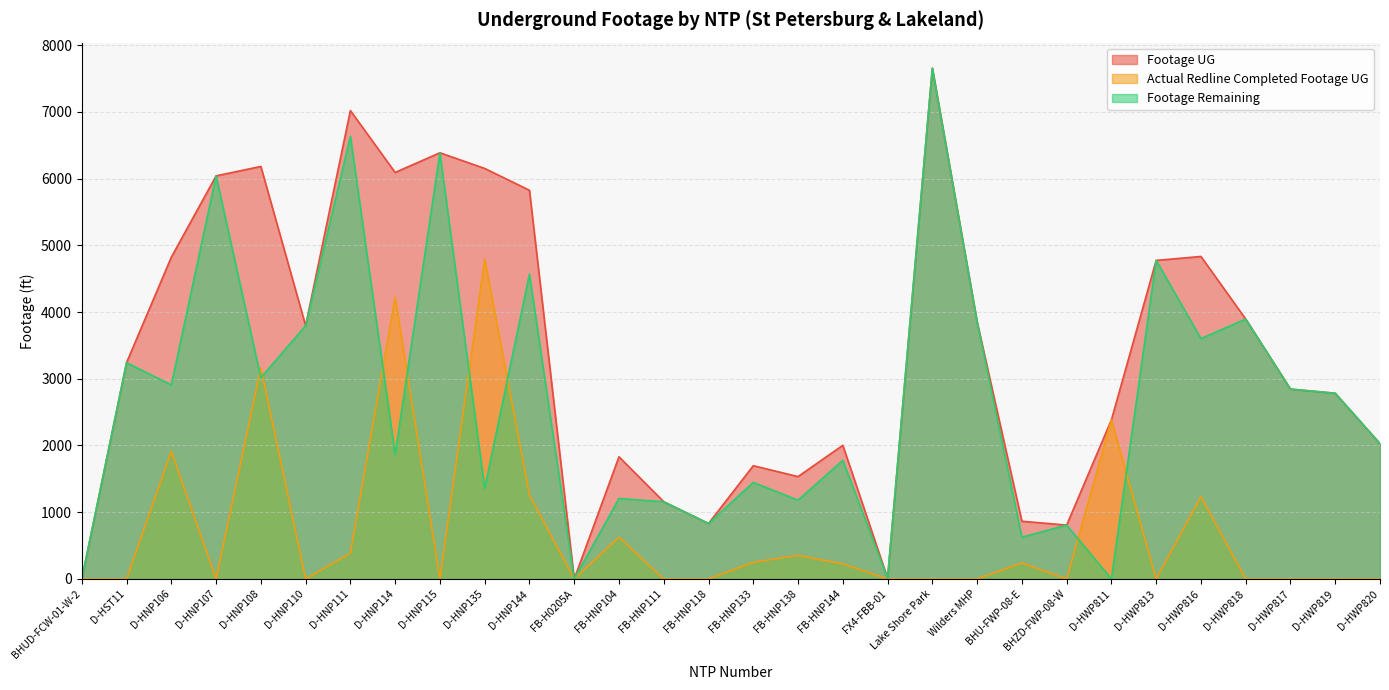

The Actual Redline Completed Footage UG series shows -2925 at D-HWP818. True or false?

False